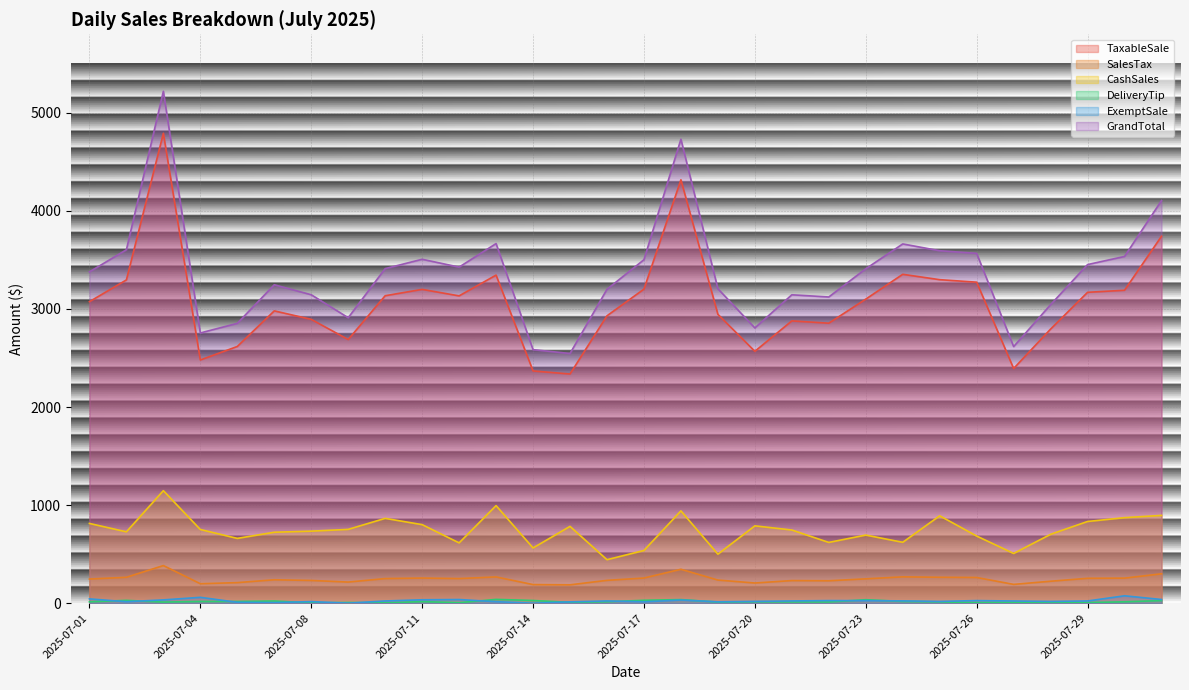

Where is the first local minimum for GrandTotal?

2025-07-04